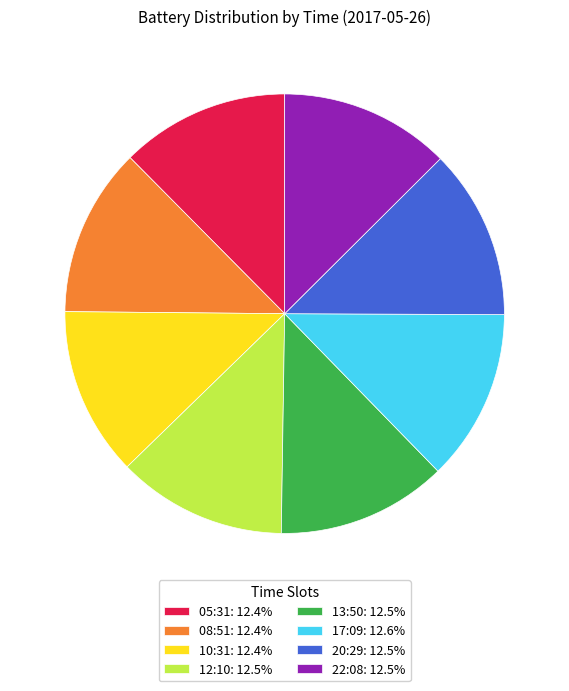

Approximately how many times larger is the value at 10:31: 12.4% compared to 08:51: 12.4%?

1.0